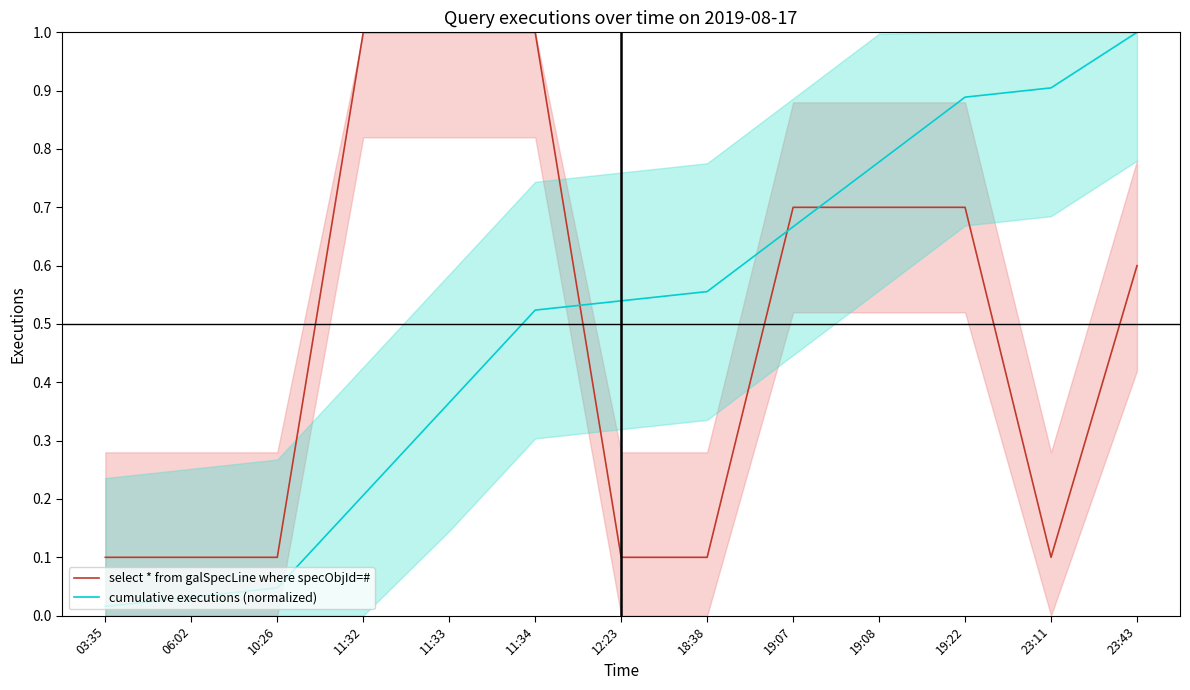

What value does the cumulative executions (normalized) series have at 11:32?

0.2